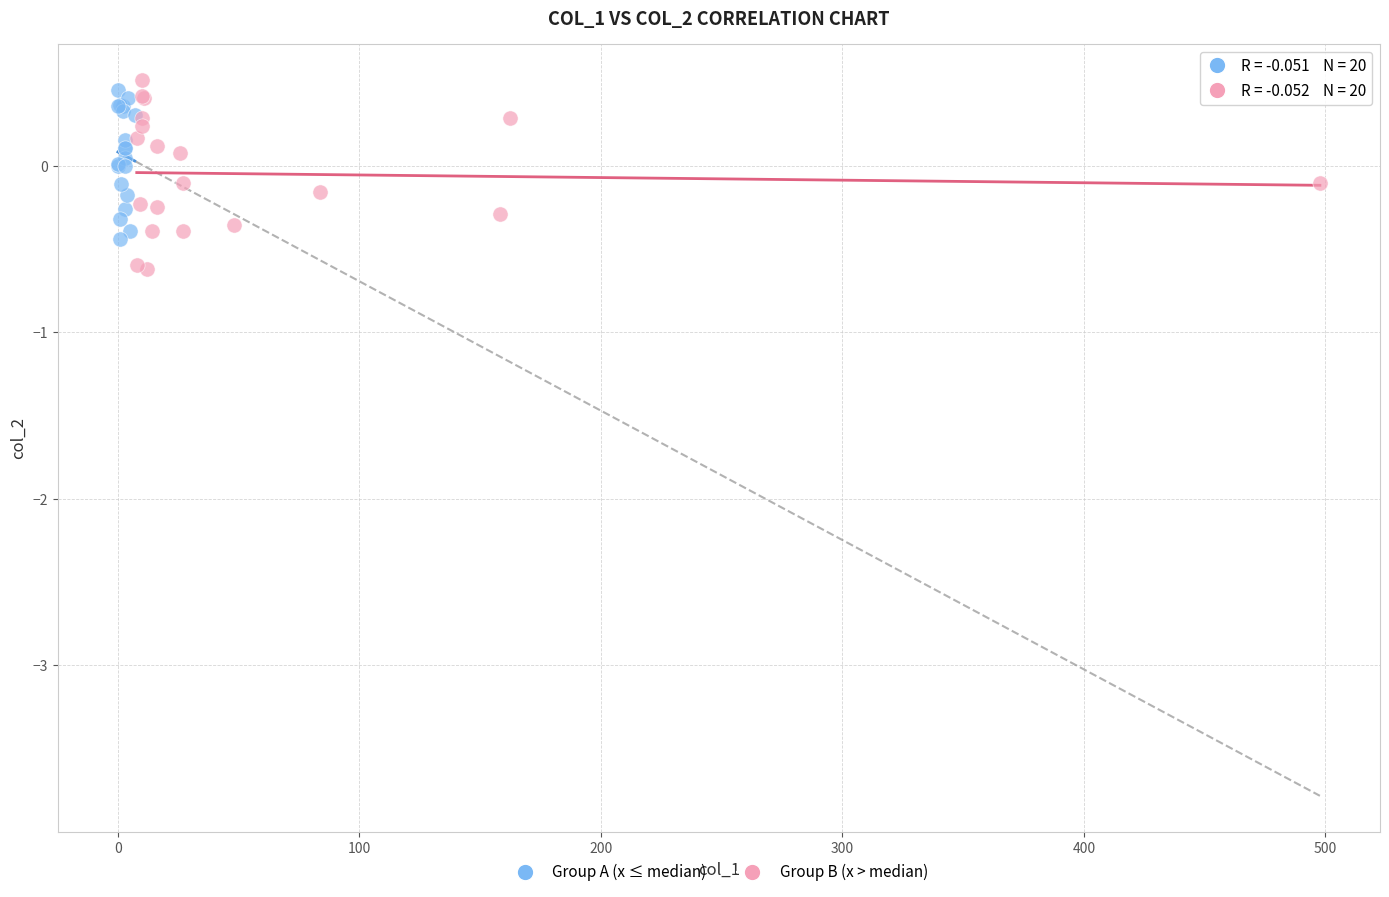

Which series has the largest Y range (max minus min)?

Group B (x > median)